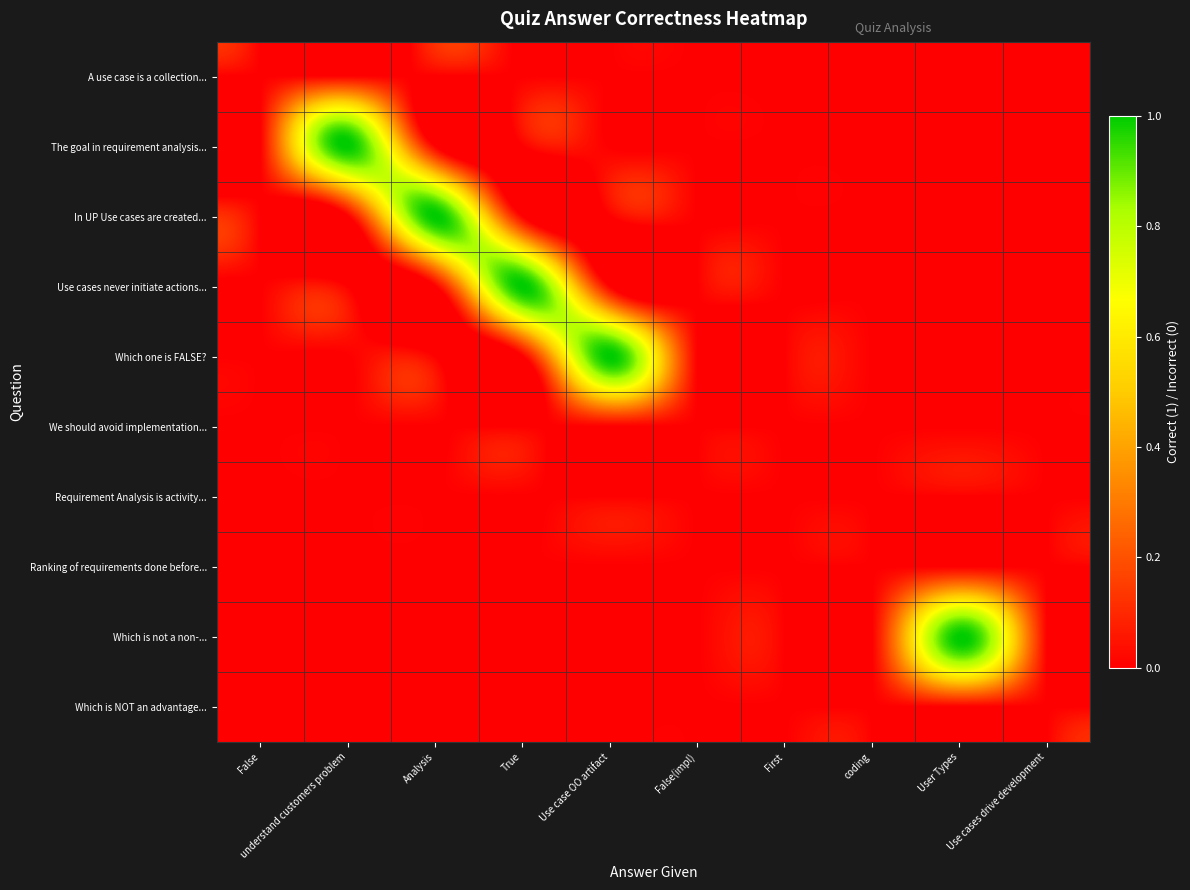

List the series in order of their peak value, lowest first.

A use case is a collection..., We should avoid implementation..., Requirement Analysis is activity..., Ranking of requirements done before..., Which is NOT an advantage..., The goal in requirement analysis..., In UP Use cases are created..., Use cases never initiate actions..., Which one is FALSE?, Which is not a non-...